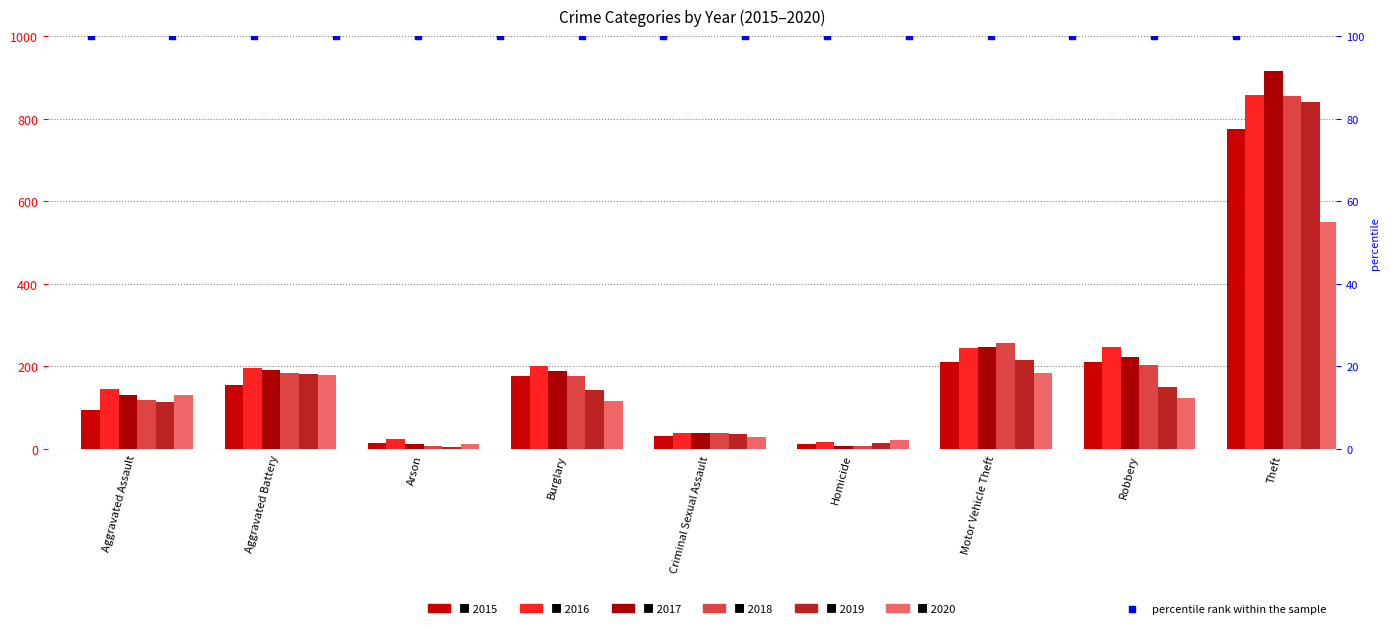

Which series reaches the maximum Y coordinate?

2017